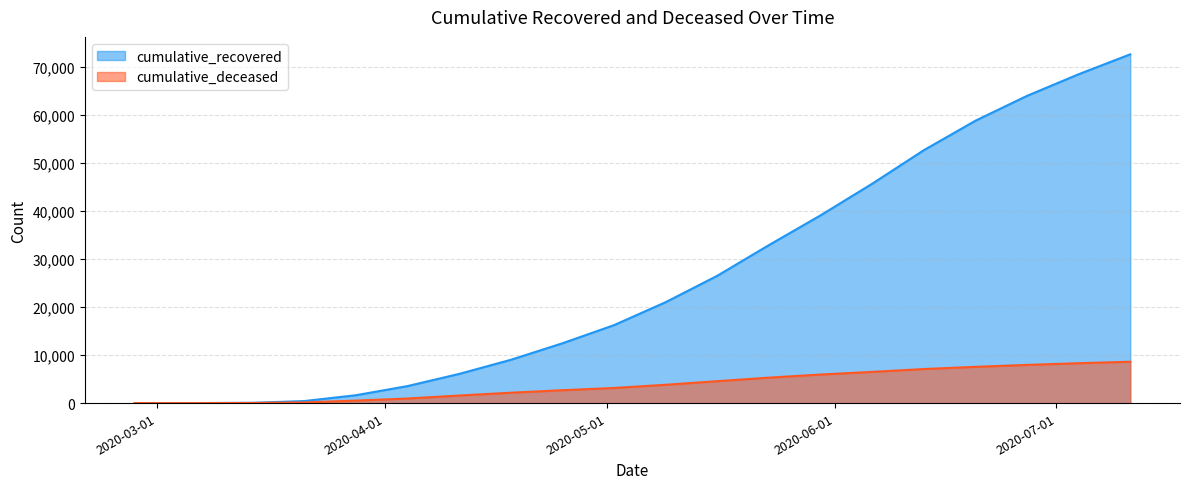

What are all the series names shown in the legend?

cumulative_recovered, cumulative_deceased